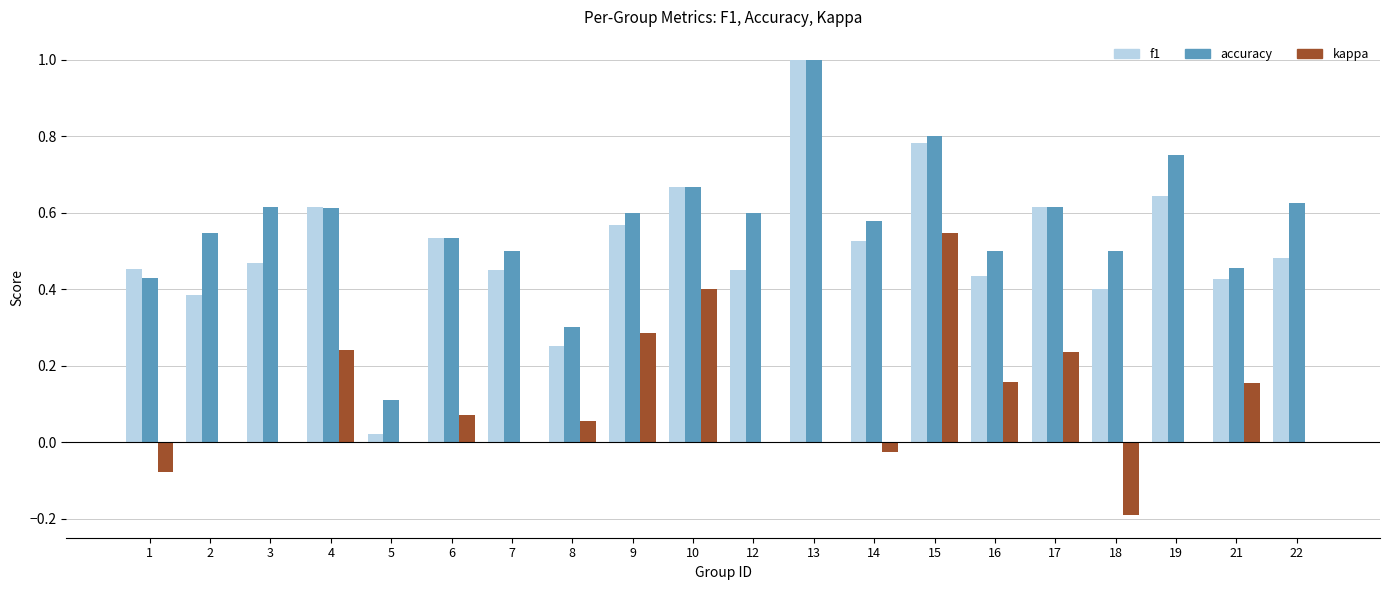

What are all the series names shown in the legend?

f1, accuracy, kappa